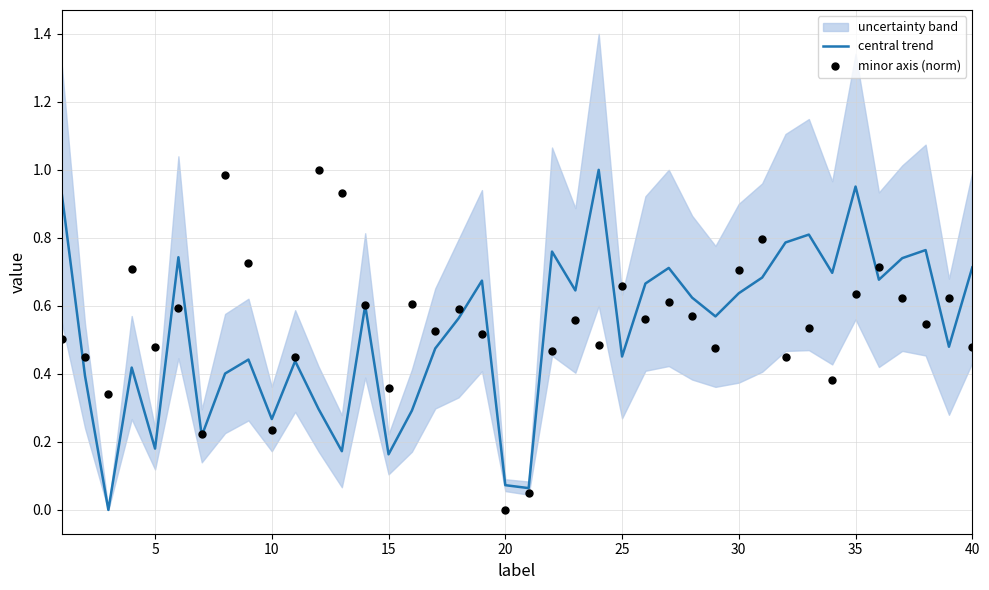

Which series contains the highest Y value?

central trend